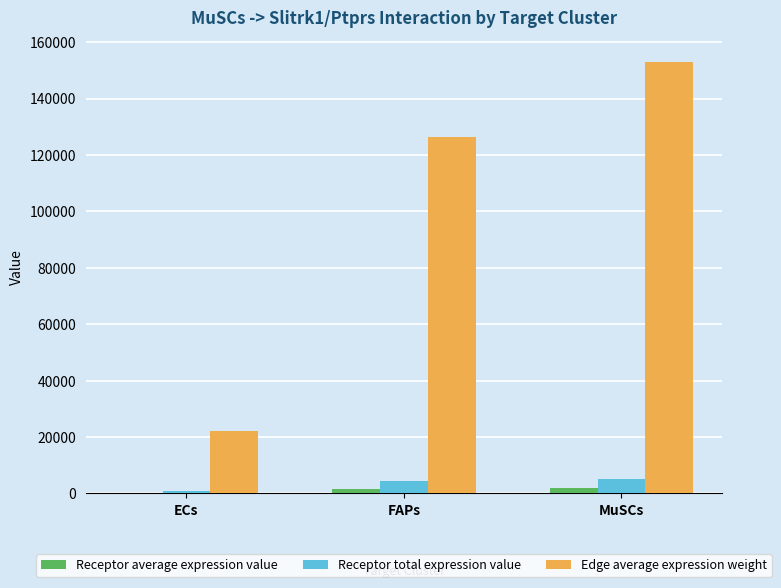

At which category does the chart reach its peak across all series?

MuSCs